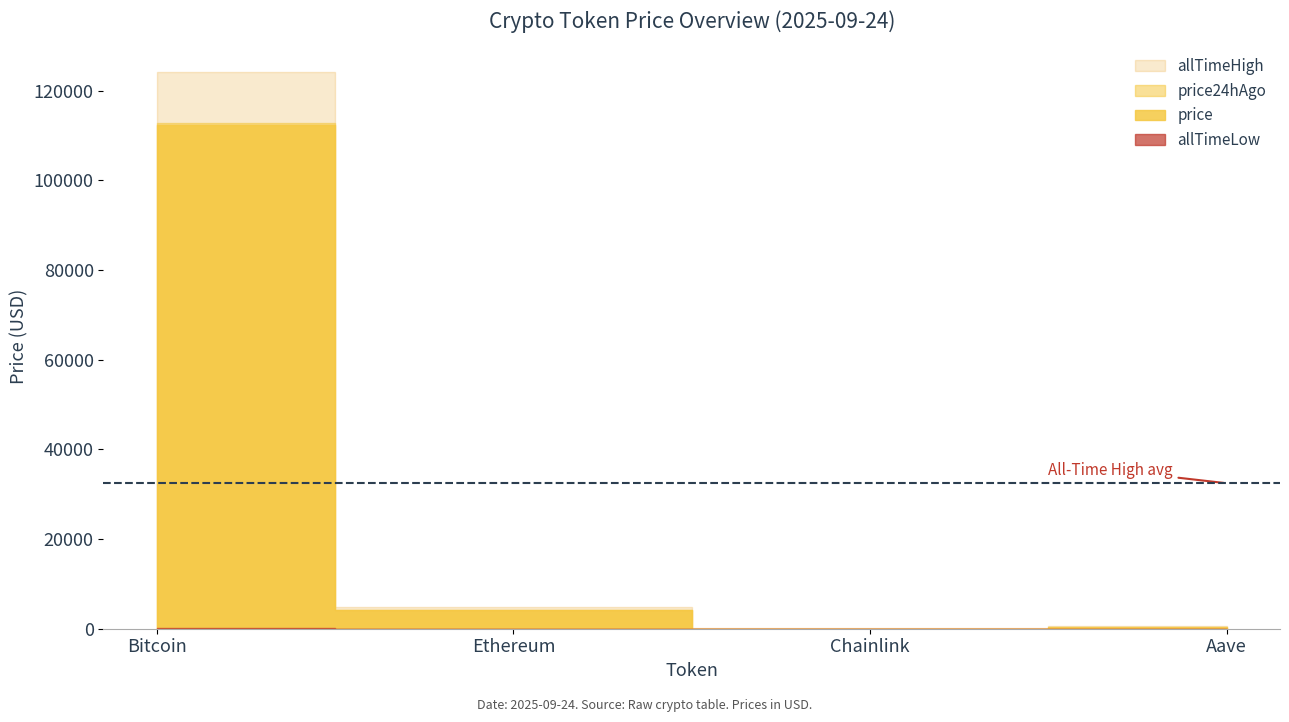

How many interior local valleys does the price series have?

1